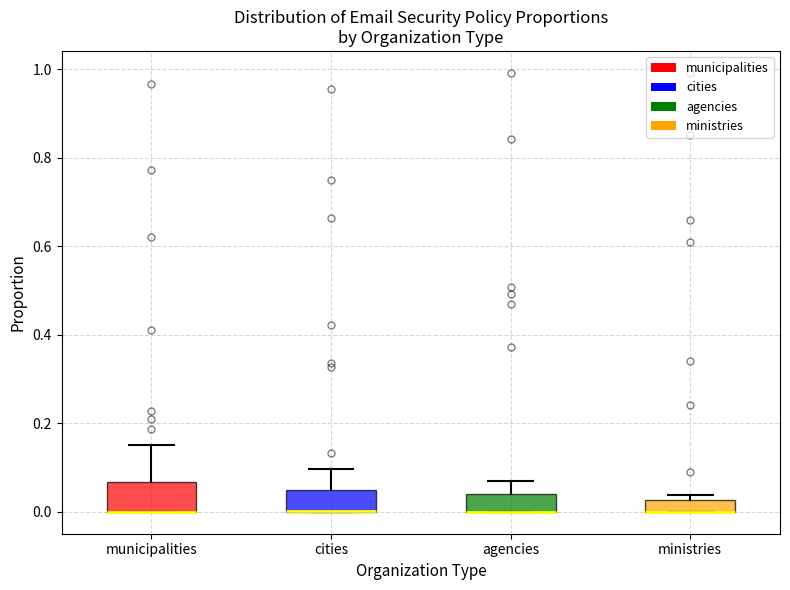

Where is the upper edge of the box for cities on the y-axis? The values are not printed on the chart, so give them approximately, as read against the axis.

0.04